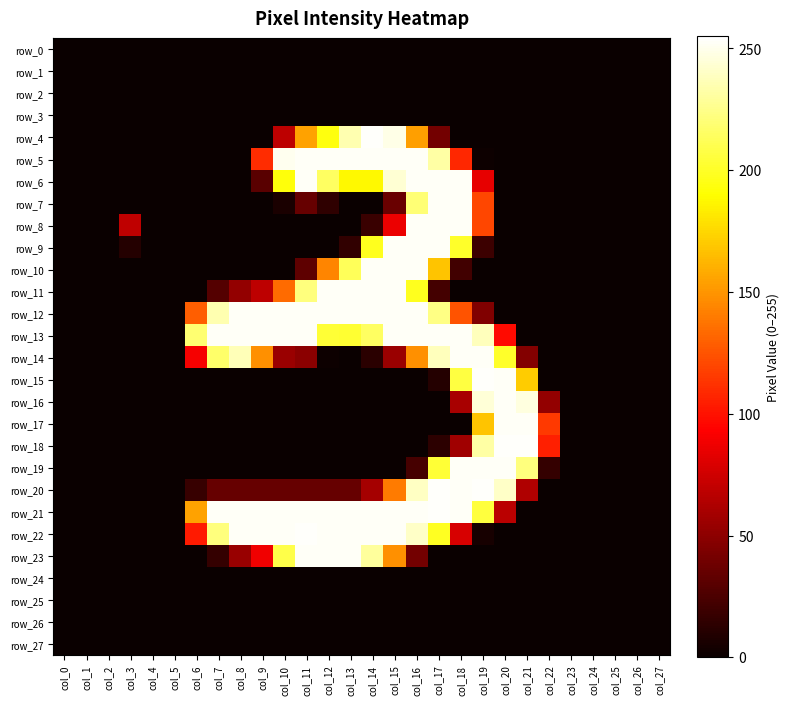

What is the highest value of the row_17 series?

253